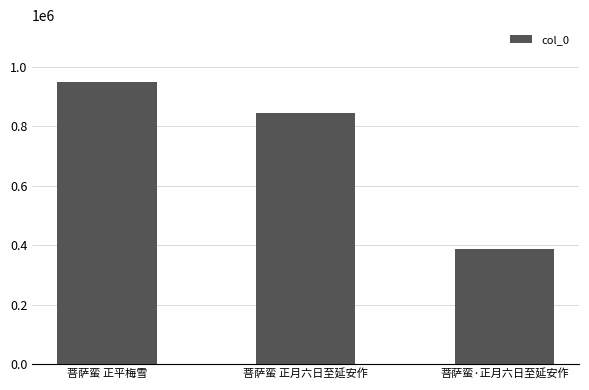

Count the values in the range 387558 to 949206.

3